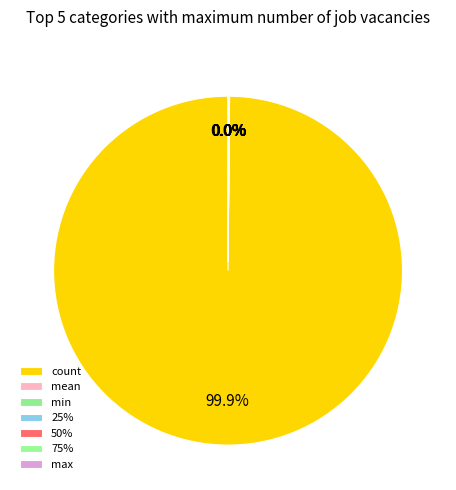

What percentage is NOT represented by mean?

100.0%